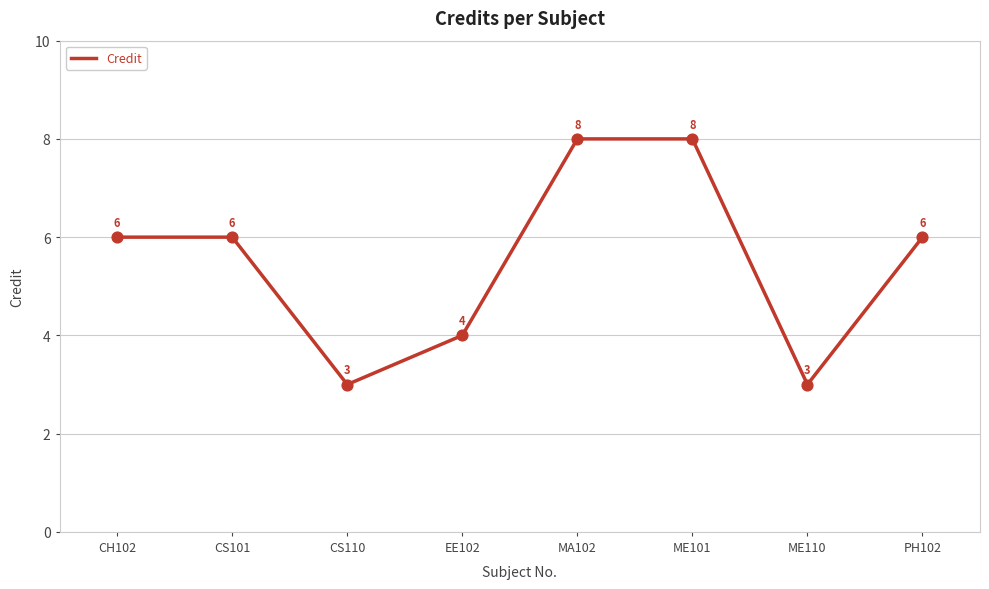

What is the ratio of the value at ME101 to the value at ME110?

2.7